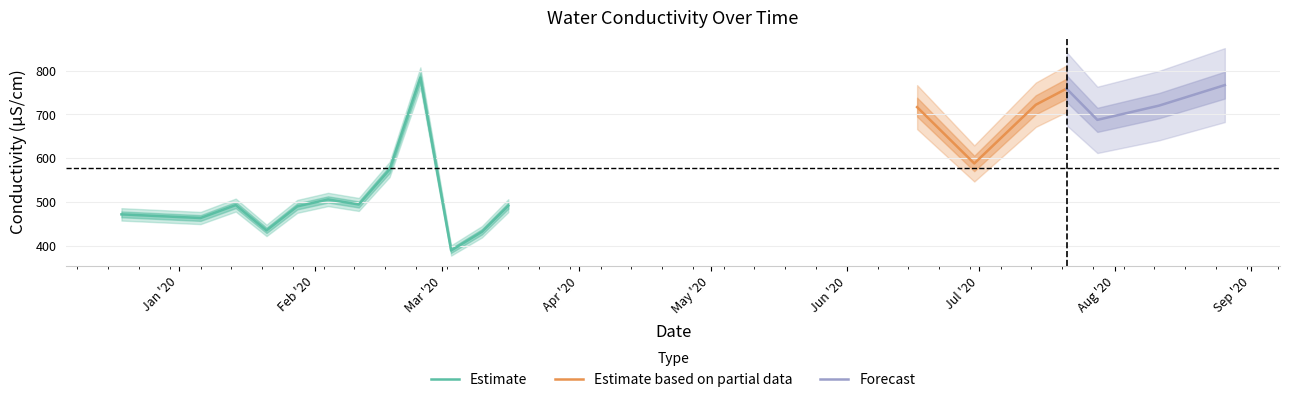

True or false: the data has more than 0 interior local peaks.

True